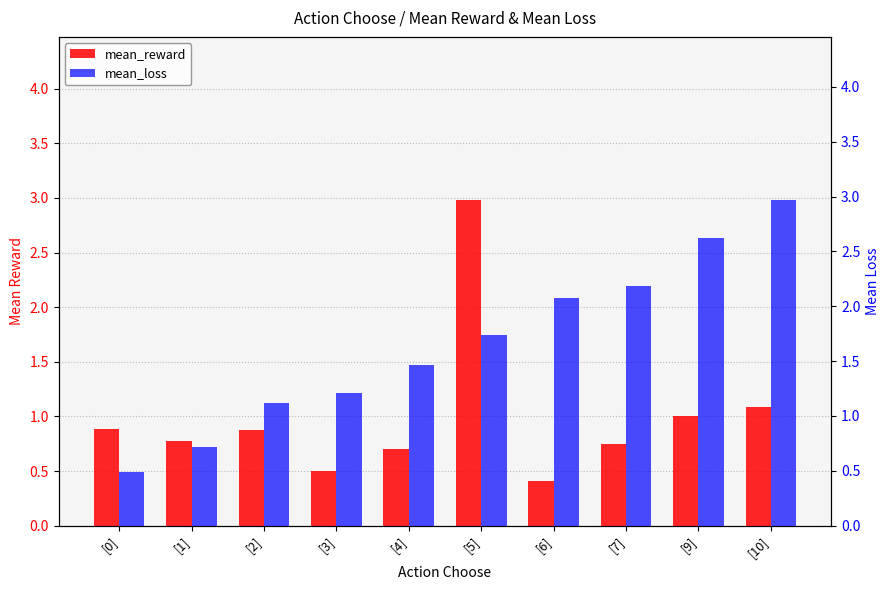

True or false: mean_reward has a value of 0.7 at [4].

True